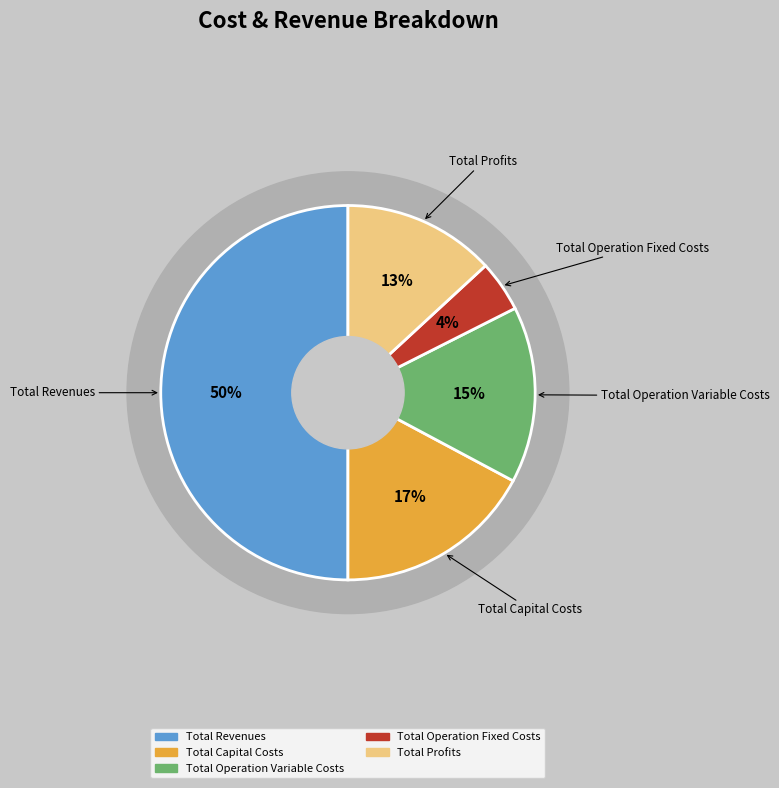

What percentage is NOT represented by Total Operation Fixed Costs?

95.6%